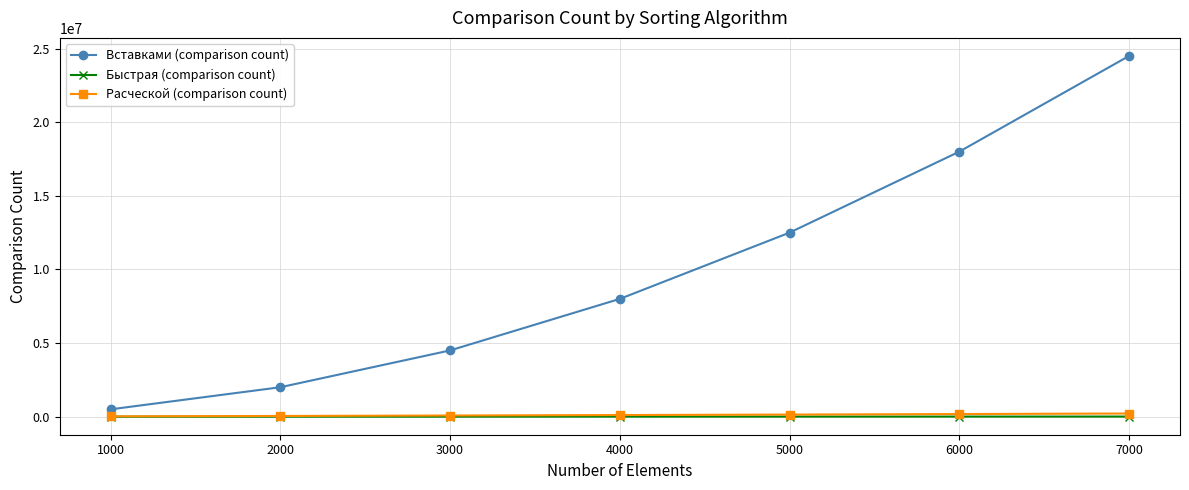

What is the minimum value shown in the chart?

1007